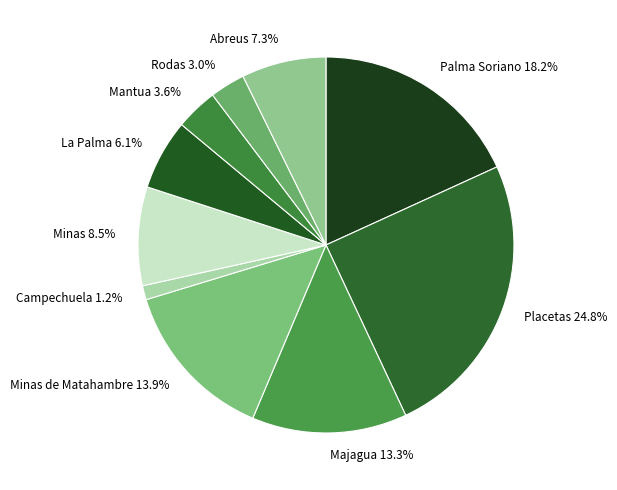

Approximately how many times larger is the value at Rodas compared to Mantua?

0.8